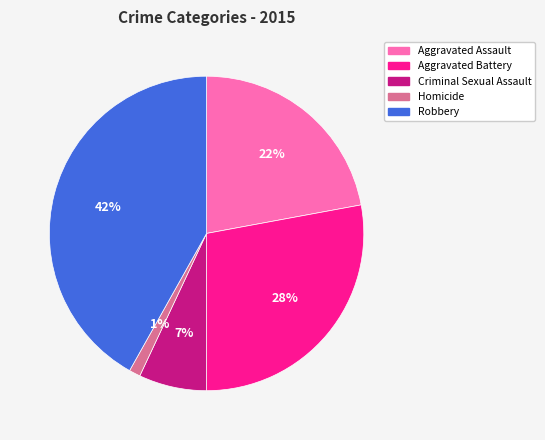

What is the ratio of the value at Aggravated Battery to the value at Criminal Sexual Assault?

4.0